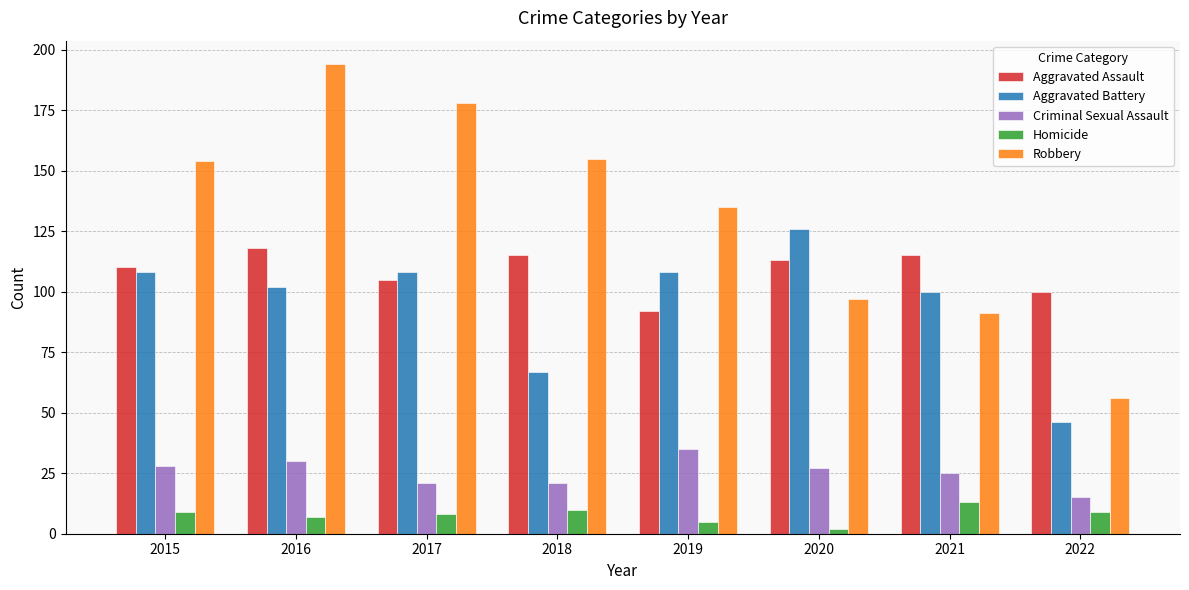

What is the value of the Homicide bar at the 7th from the left?

13